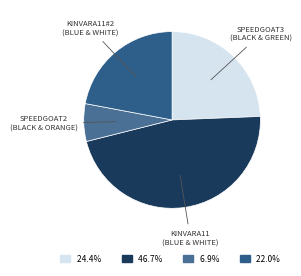

Is SPEEDGOAT2 (BLACK & ORANGE) the majority of the pie?

No